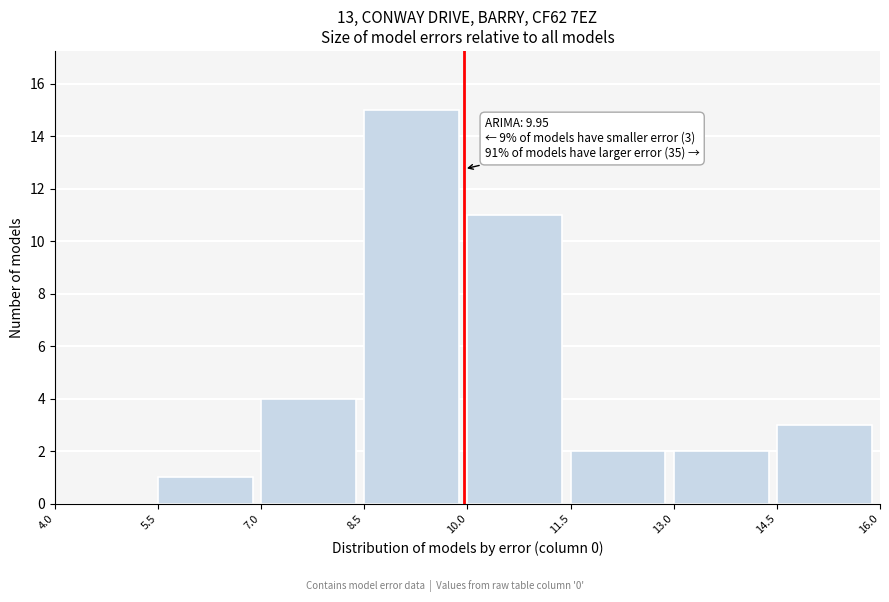

Which range on the x-axis has the tallest bar?

8.5 to 10.0